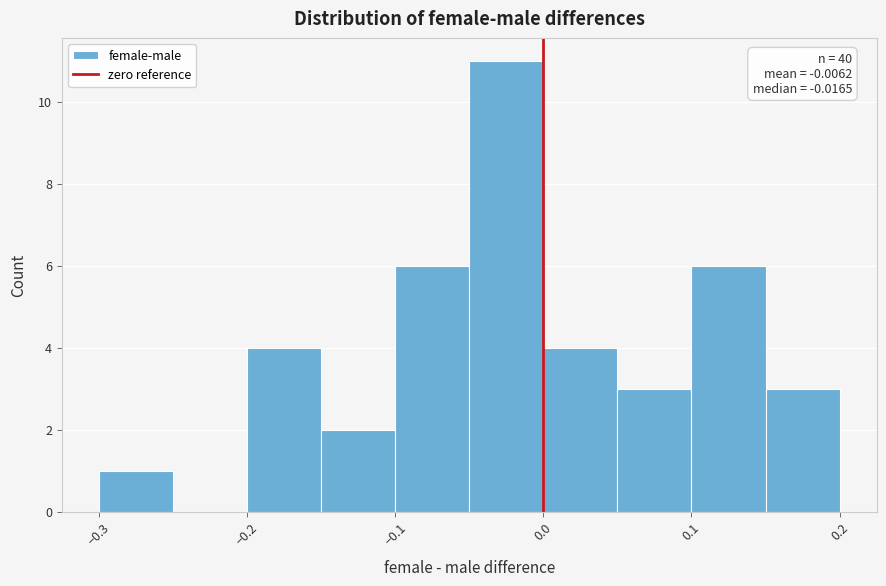

Over which range of the x-axis is the bar tallest?

-0.05 to 0.00